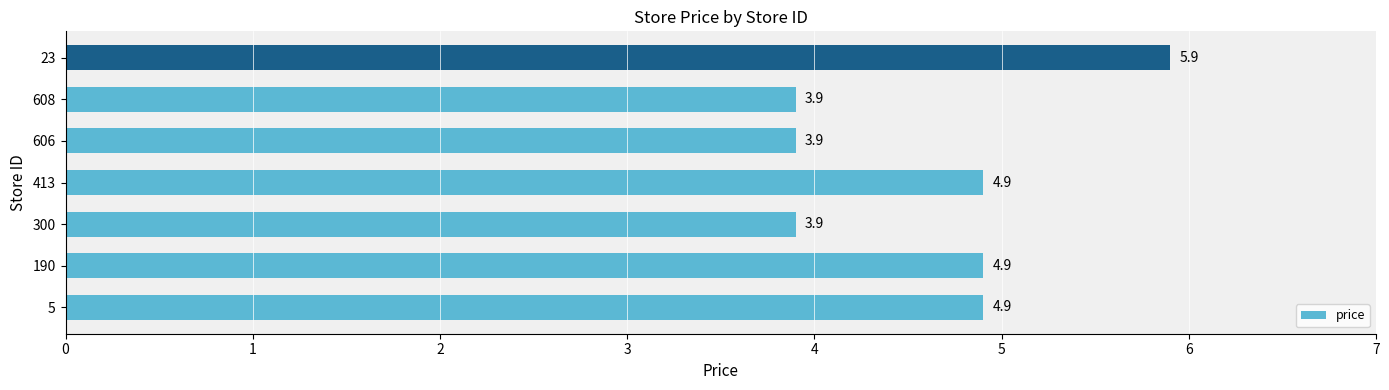

The value at 300 is 2.2. True or false?

False